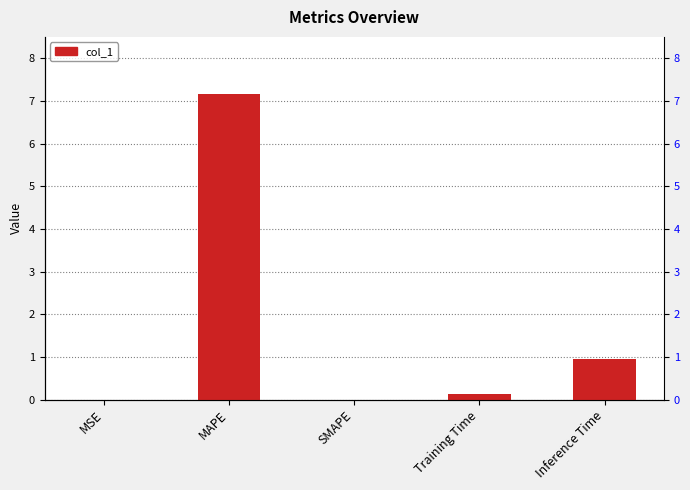

True or false: the data shows 7.2 at MAPE.

True